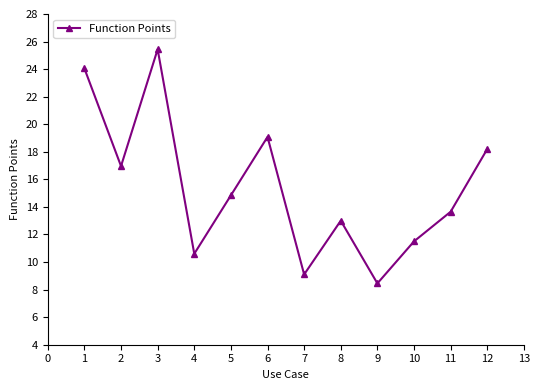

How many lines are shown in the chart?

1